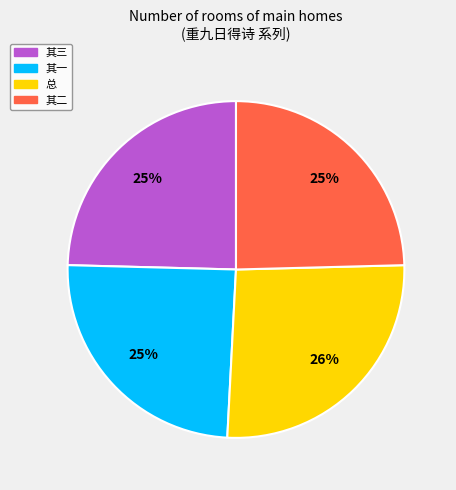

Which has a higher value, 其二 or 总?

总